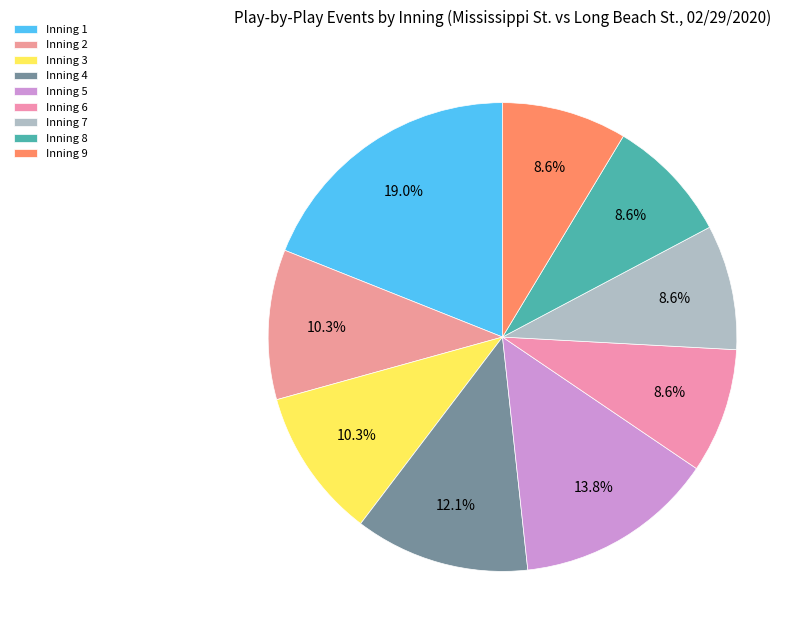

Which slice is the largest?

Inning 1